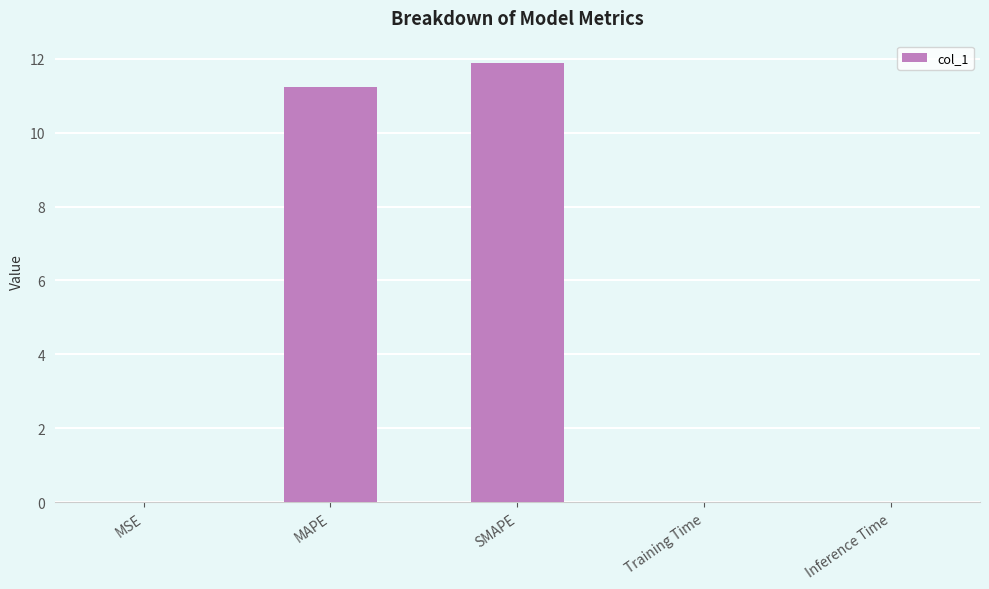

The value at MAPE is 2.4. True or false?

False